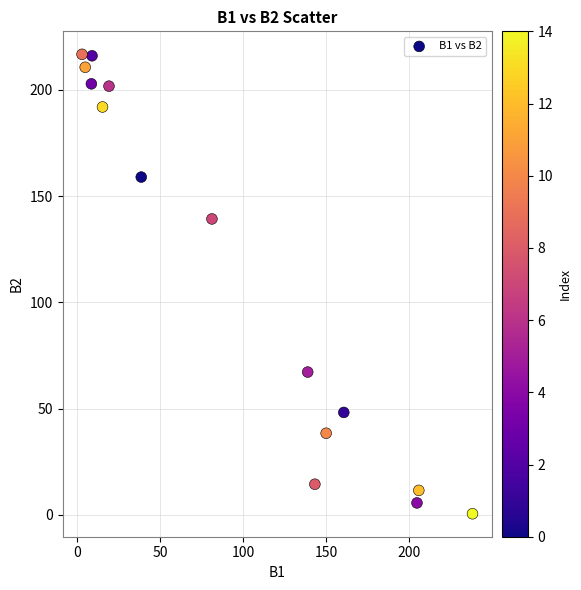

What is the range of Y values (max minus min)?

216.3